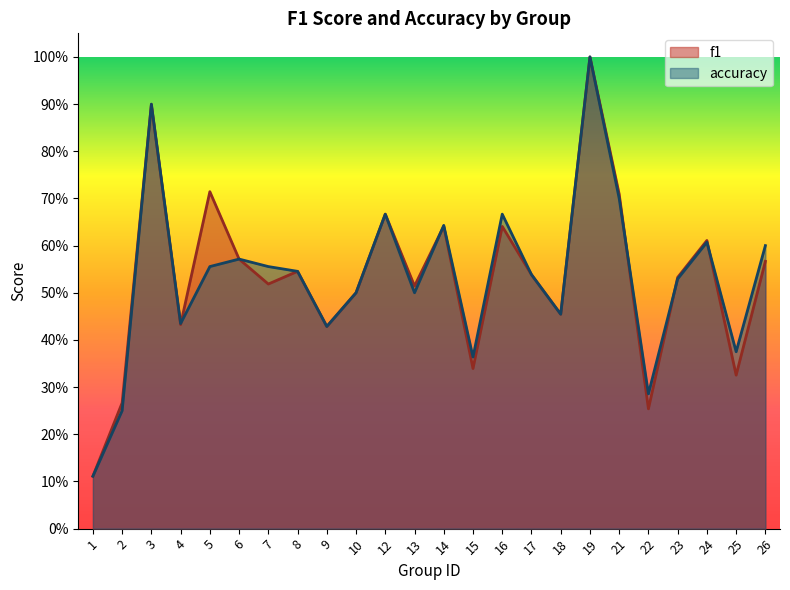

Which series changed the most between 8 and 22?

f1